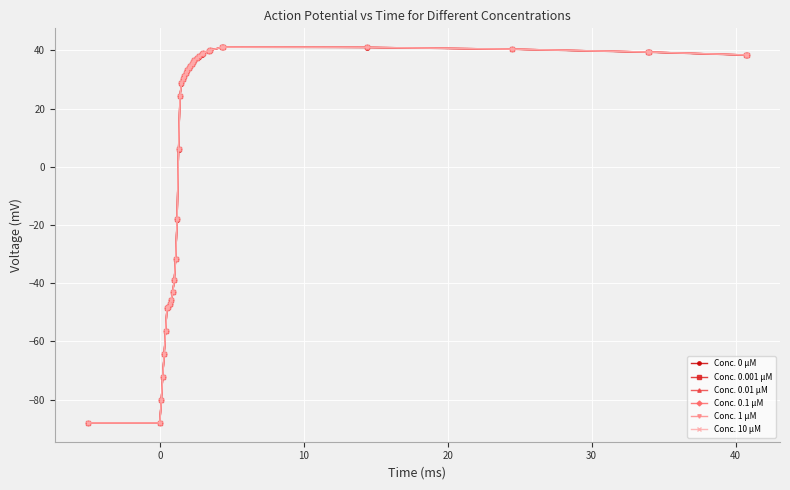

True or false: Conc. 0.1 µM has more than 0 interior local peaks.

True